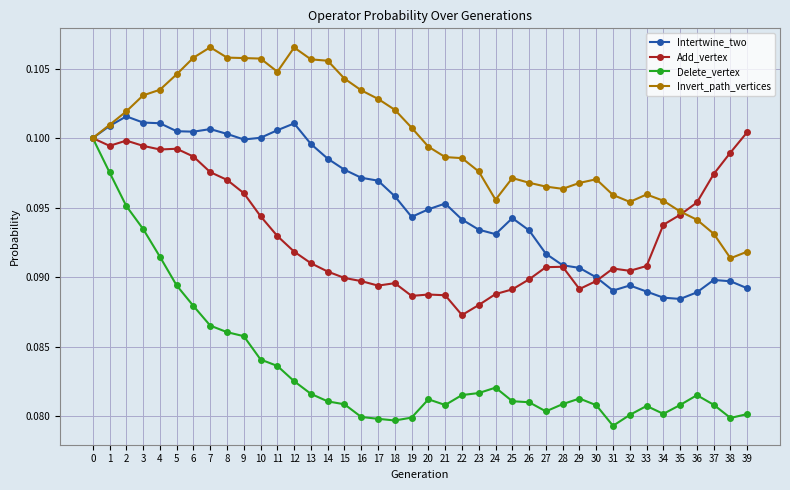

True or false: Add_vertex has more than 0 points higher than both neighbors.

True